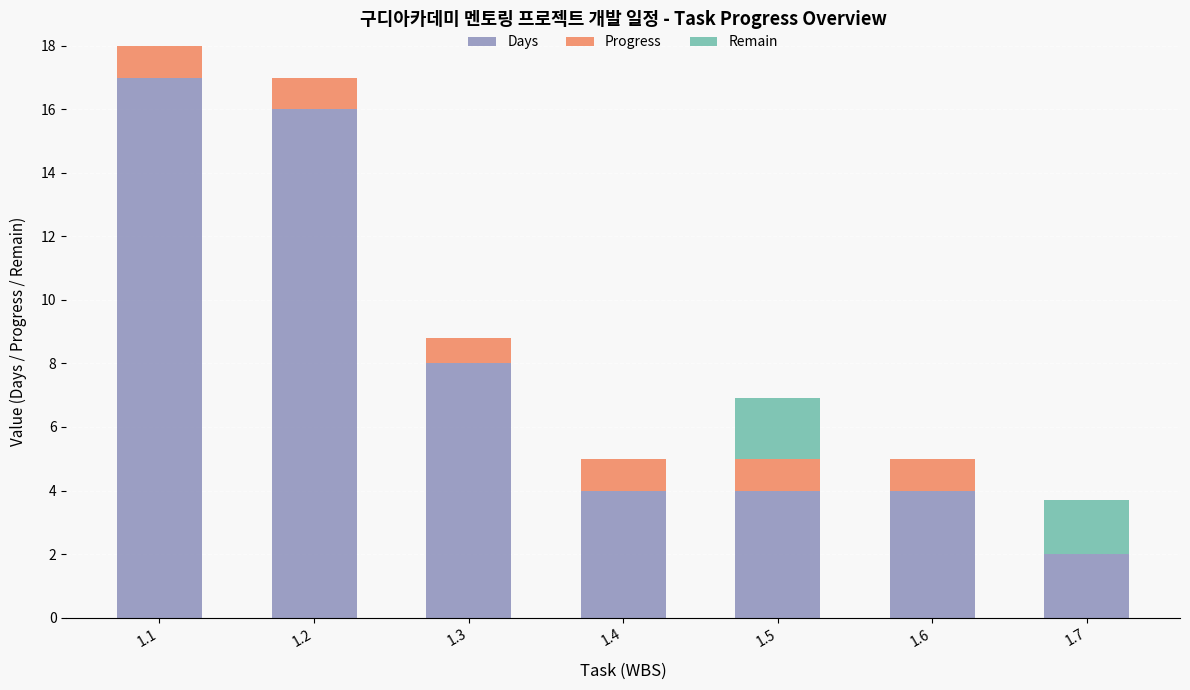

Where is Days nearest to the value 9?

1.3